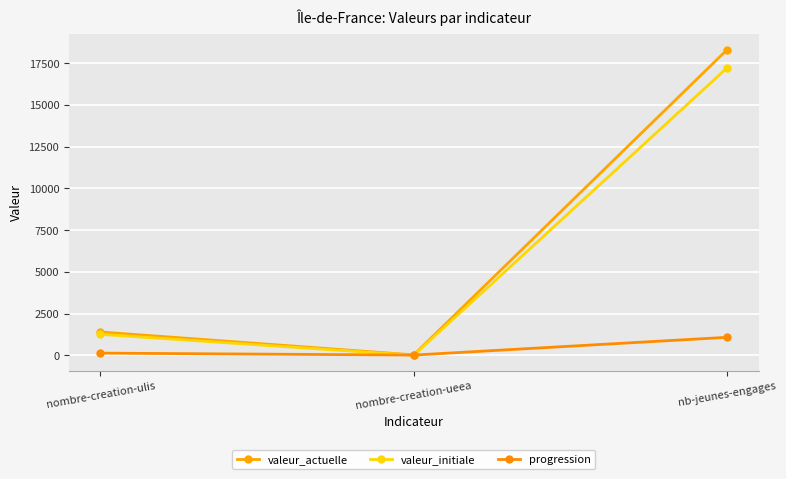

At which label does valeur_initiale reach its minimum?

nombre-creation-ueea